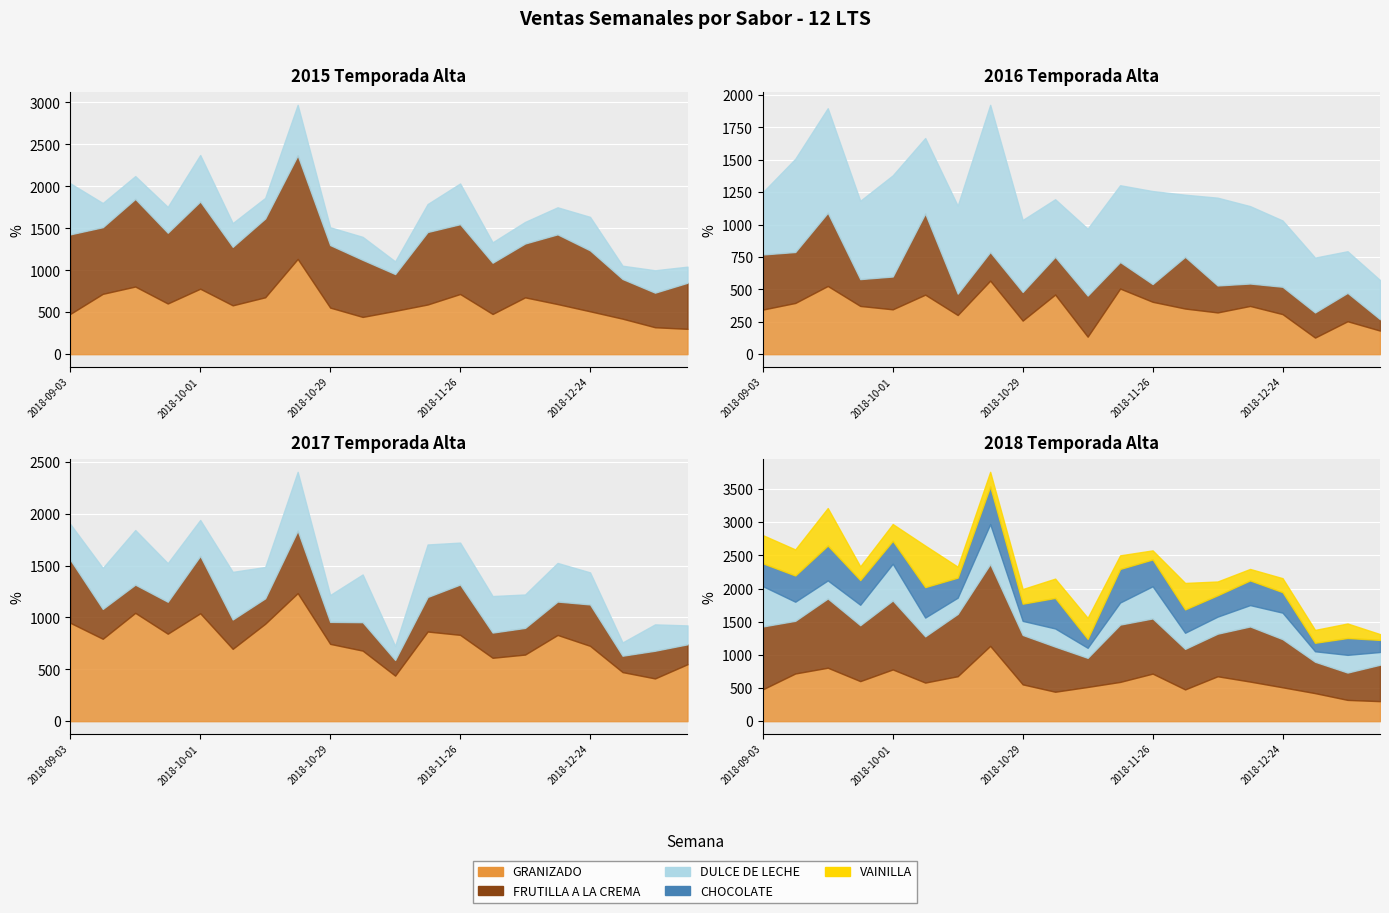

What is the sum of all CHOCOLATE values?

6994